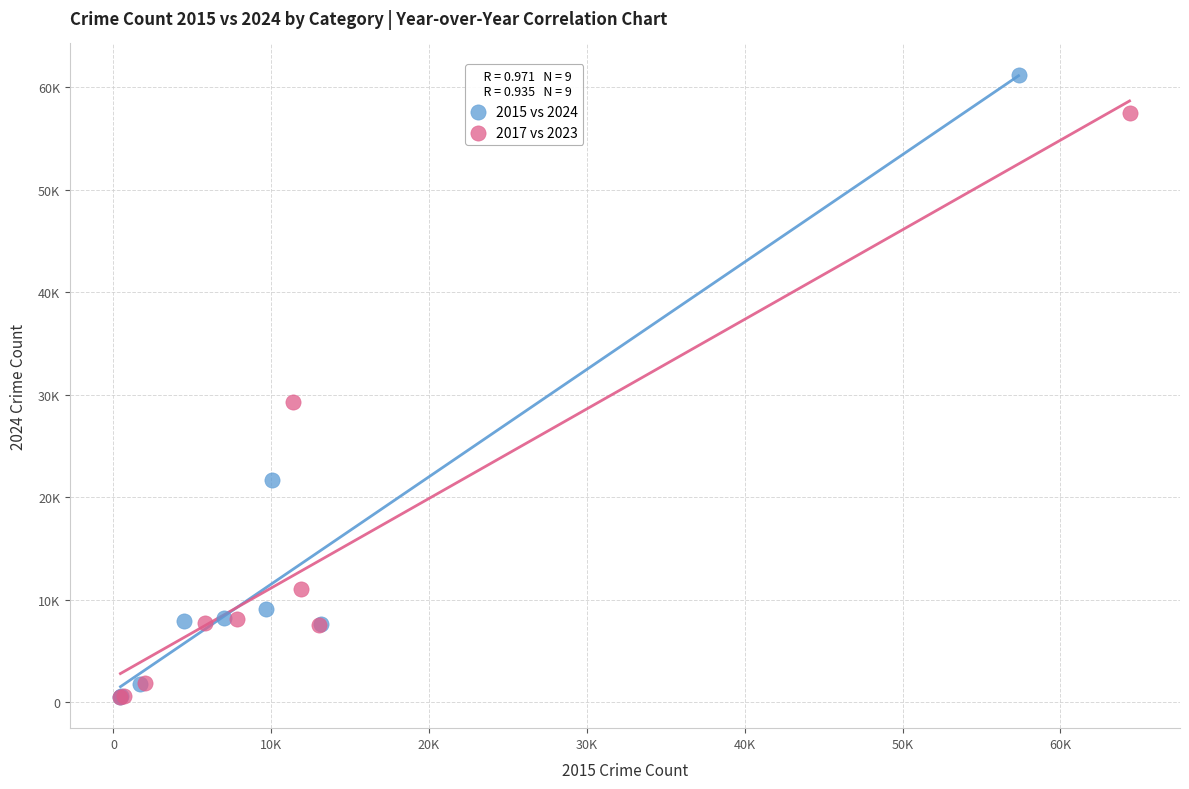

Which series has the widest spread of Y values?

2015 vs 2024